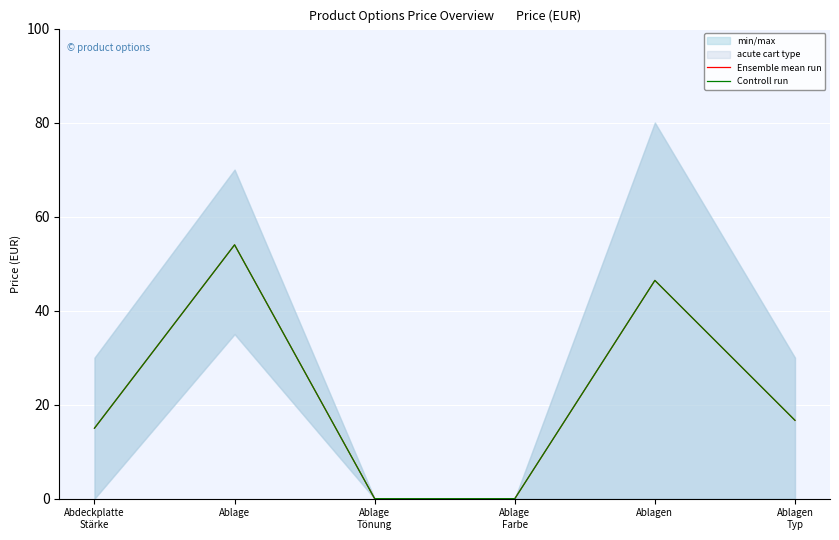

What is the sum of the Controll run values at Ablage and Ablagen?

100.4